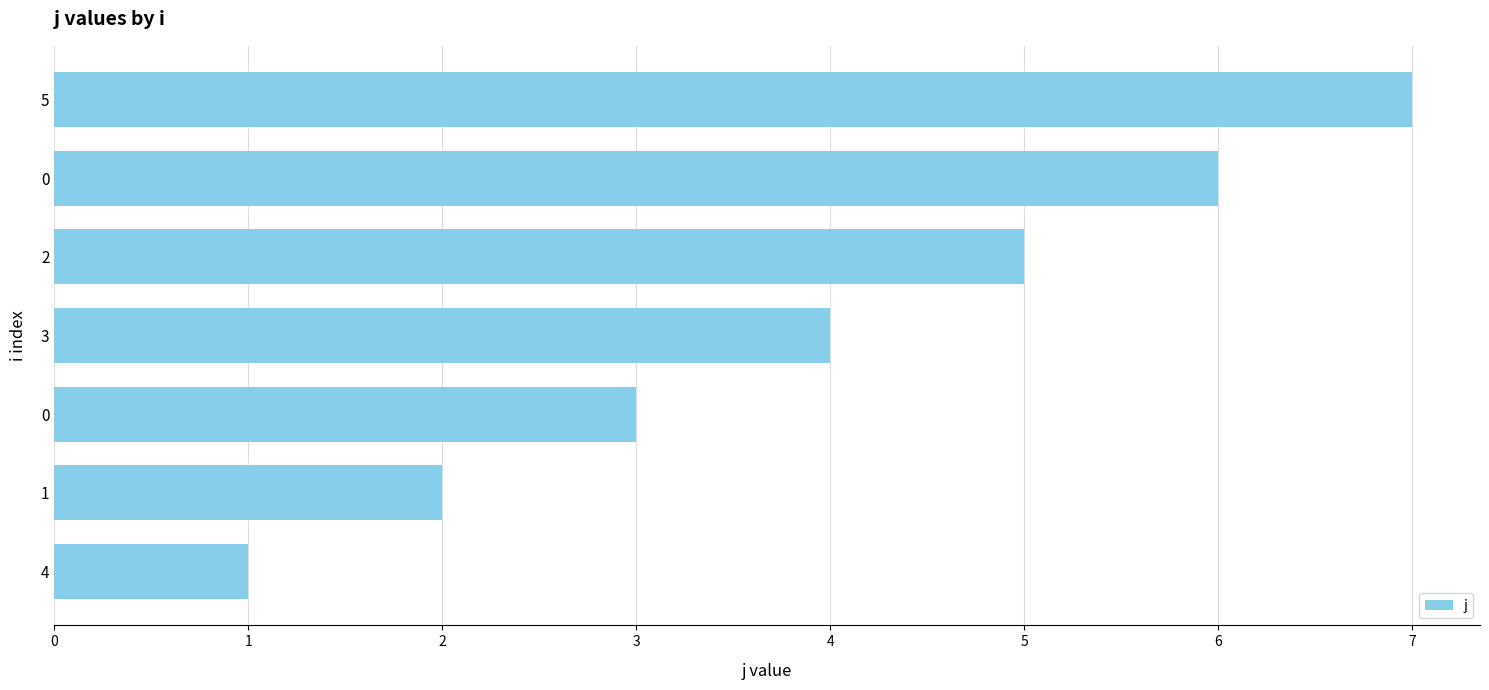

The value at 1 is 2. True or false?

True